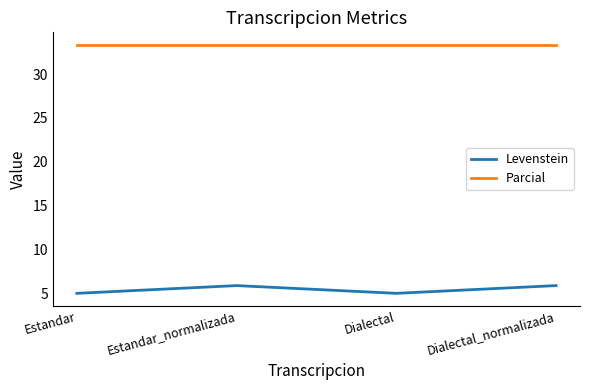

Where is the first local minimum for Levenstein?

Dialectal